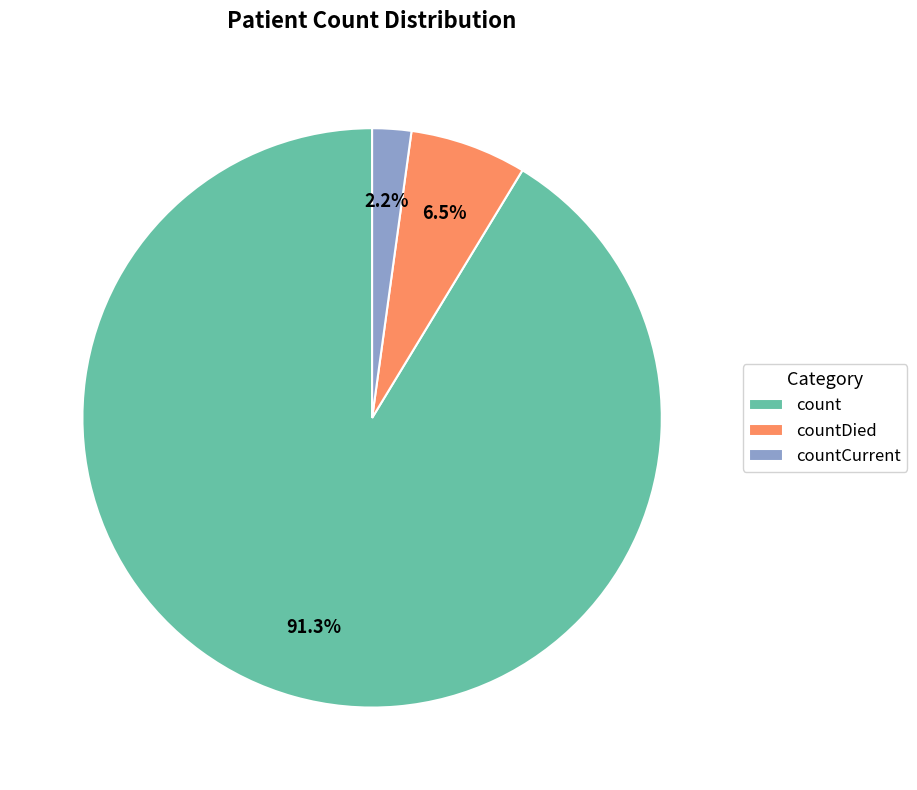

To the nearest percent, what is the average slice percentage?

33%